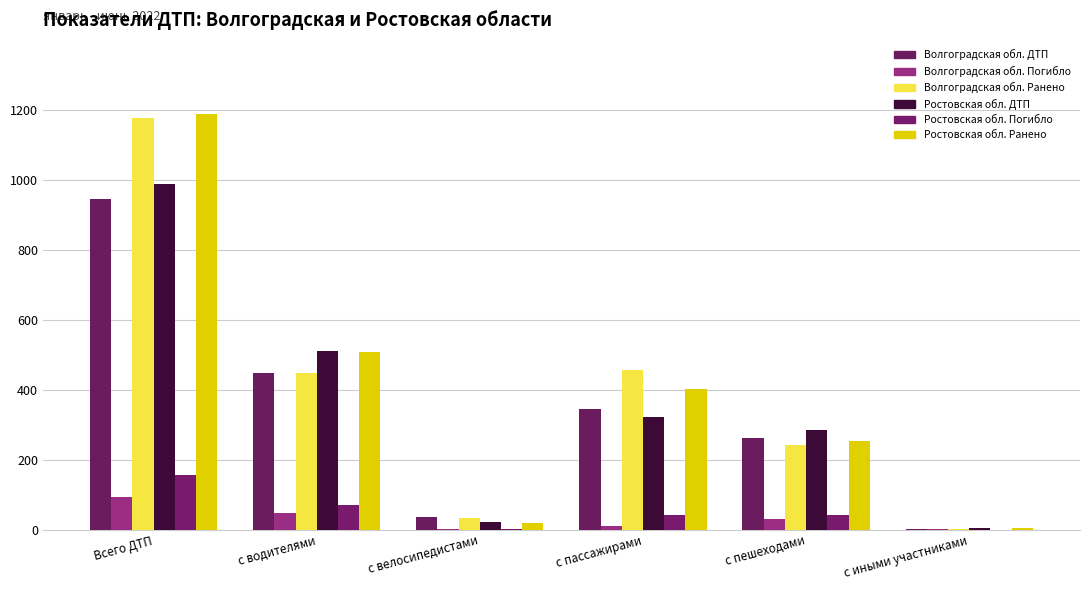

Are the bars horizontal?

No